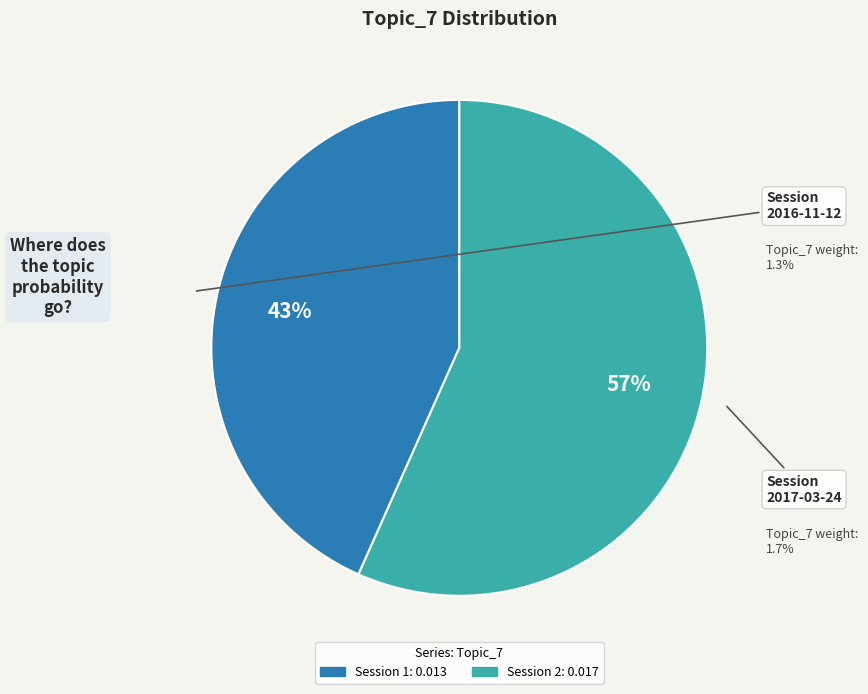

How many slices are in this pie chart?

2